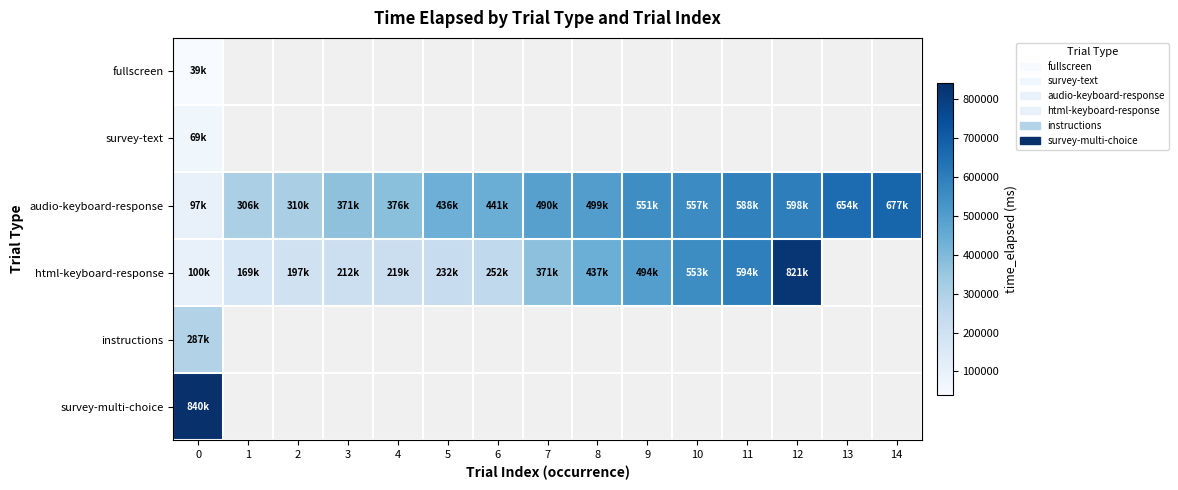

Rank the categories by audio-keyboard-response value from lowest to highest.

0, 1, 2, 3, 4, 5, 6, 7, 8, 9, 10, 11, 12, 13, 14